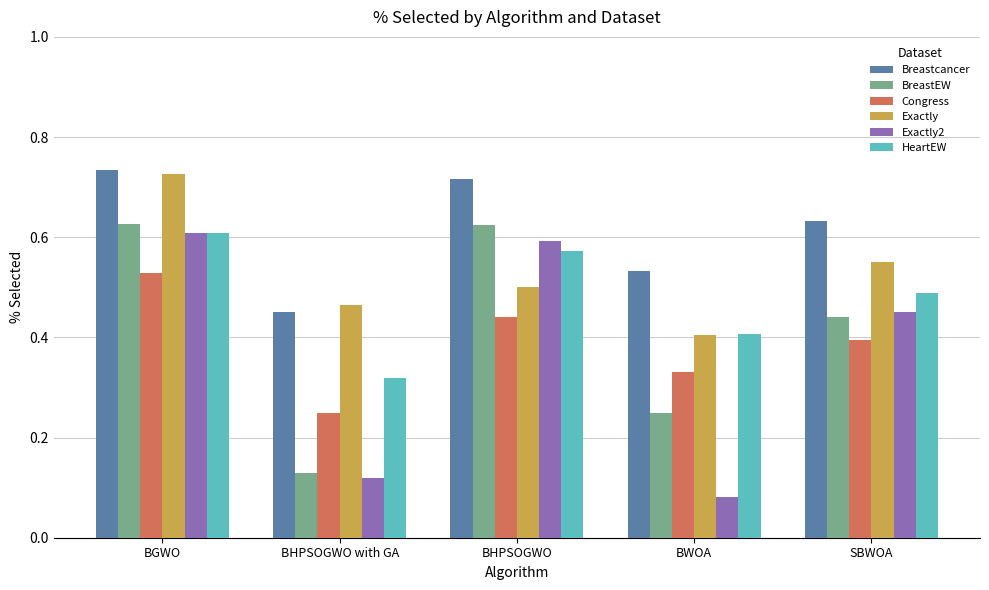

Which category has the highest value in the Congress series?

BGWO